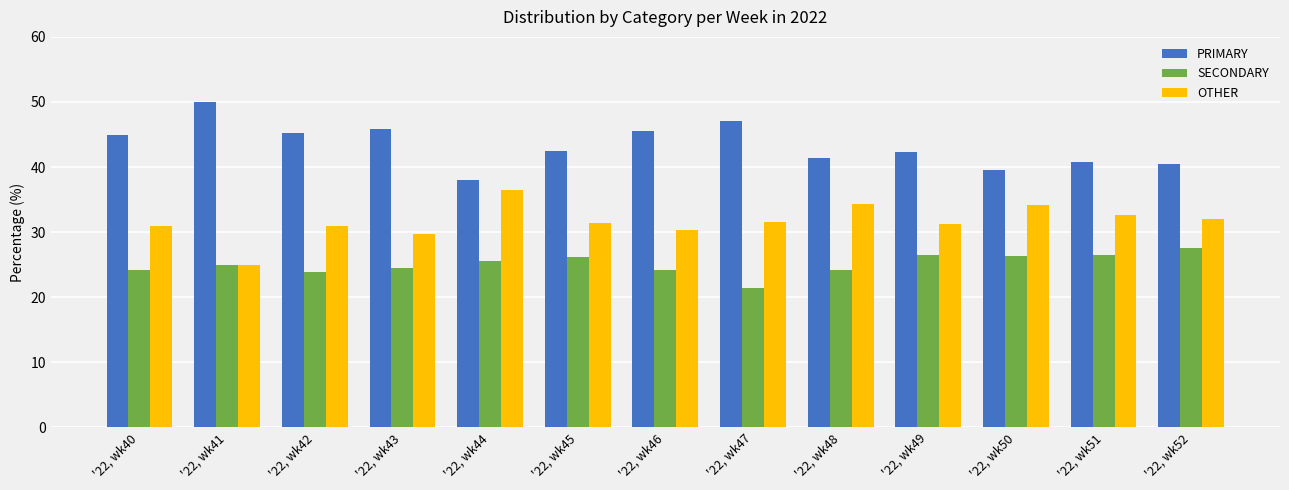

What value does the OTHER series have at '22, wk41?

25.0